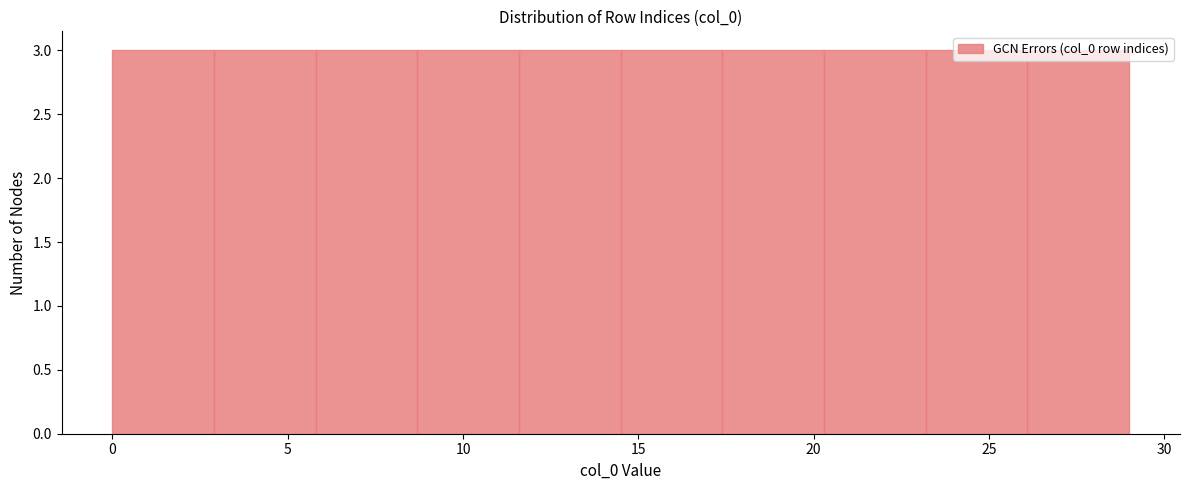

Reading left to right, transcribe this chart: for each bar, give the range it covers on the x-axis and its height. Neither the bar edges nor the heights are printed on the chart, so give them approximately, as read against the axes.

0.0 to 2.9: 3
2.9 to 5.8: 3
5.8 to 8.7: 3
8.7 to 11.6: 3
11.6 to 14.5: 3
14.5 to 17.4: 3
17.4 to 20.3: 3
20.3 to 23.2: 3
23.2 to 26.1: 3
26.1 to 29.0: 3